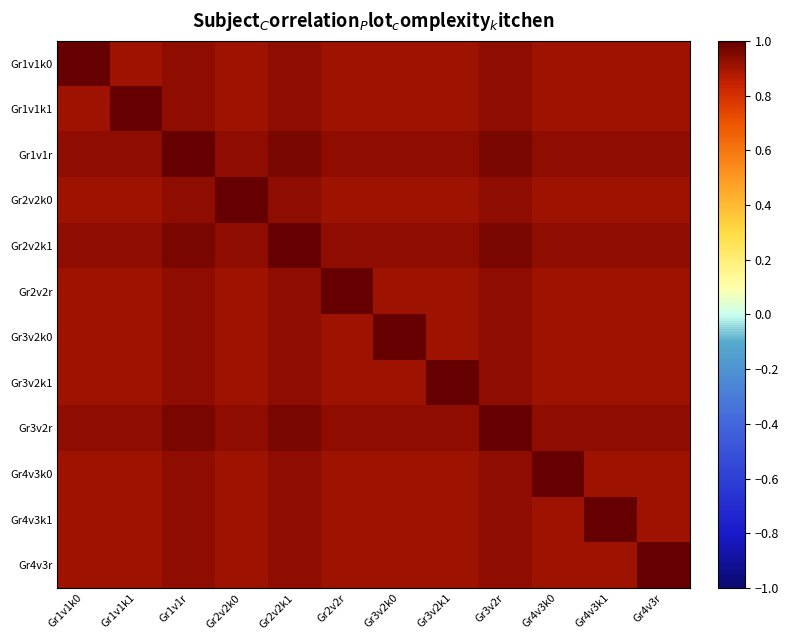

How many data points does each series have?

12